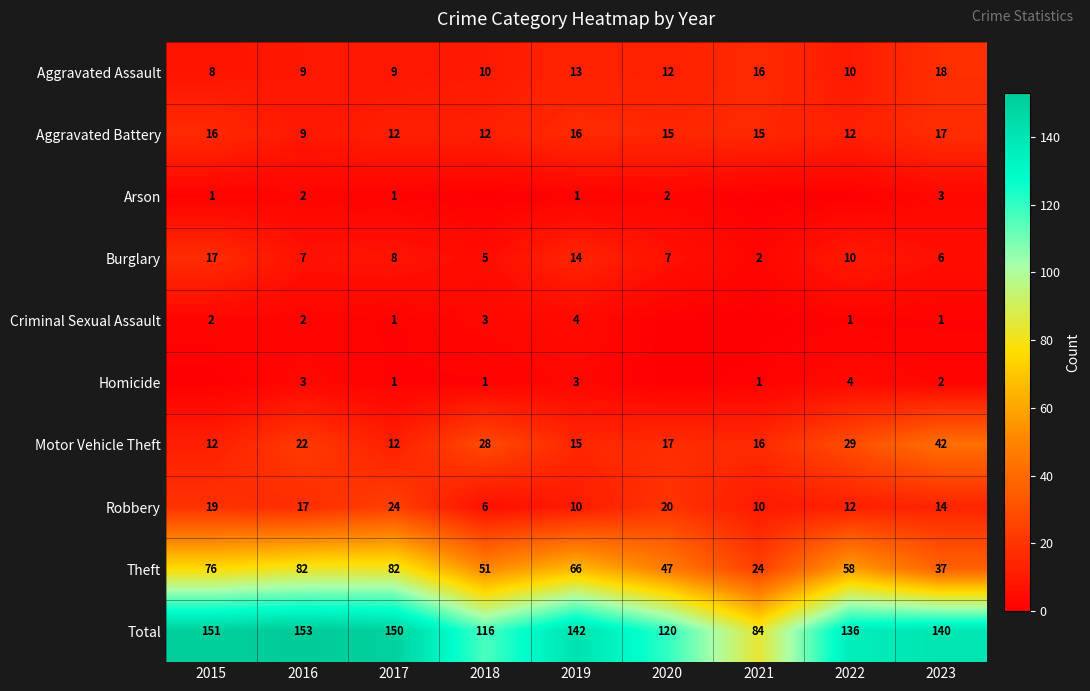

What is the sum of all Robbery values?

132